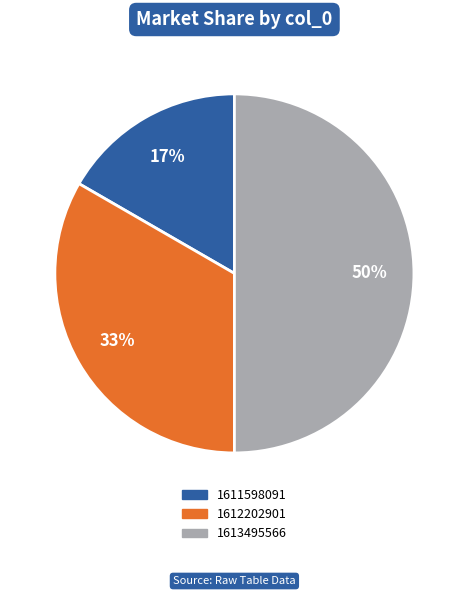

The 1611598091 slice represents 17% of the pie. True or false?

True